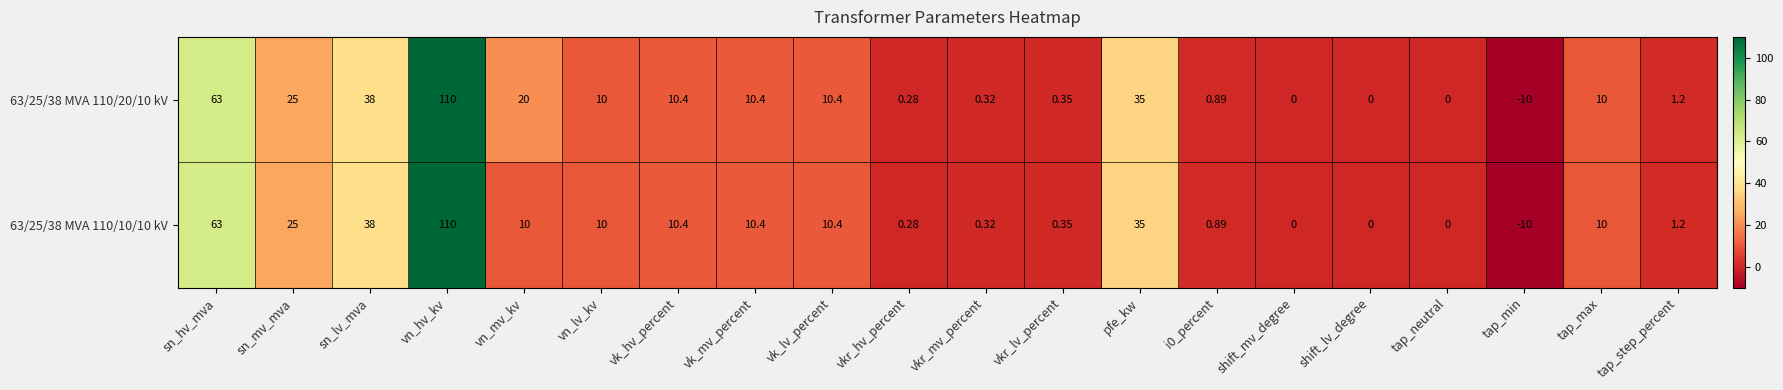

At which category is the sum across all series the highest?

vn_hv_kv